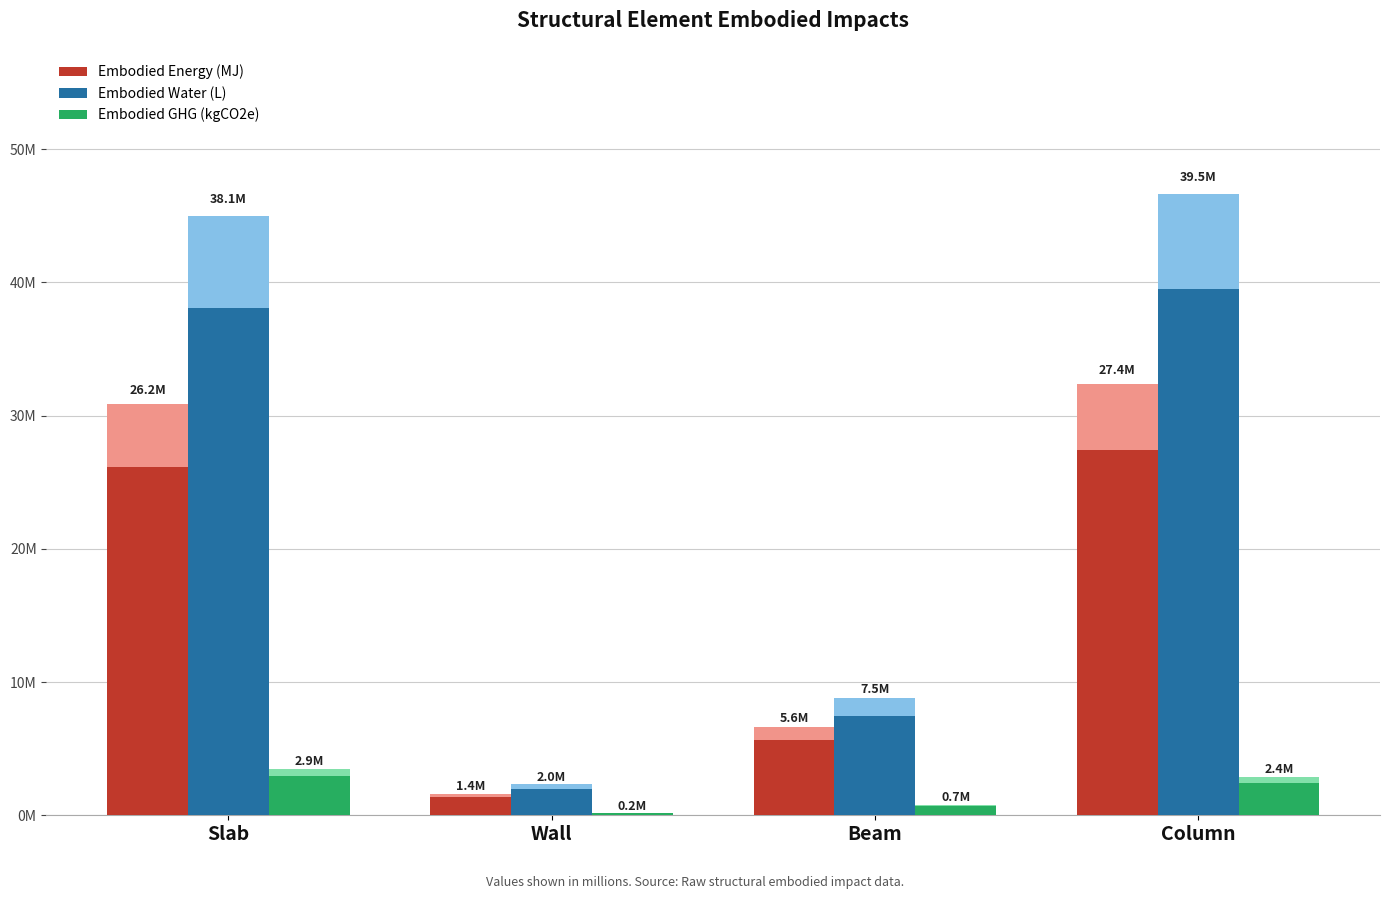

Which series has the largest total across all categories?

Embodied_Water_(L)